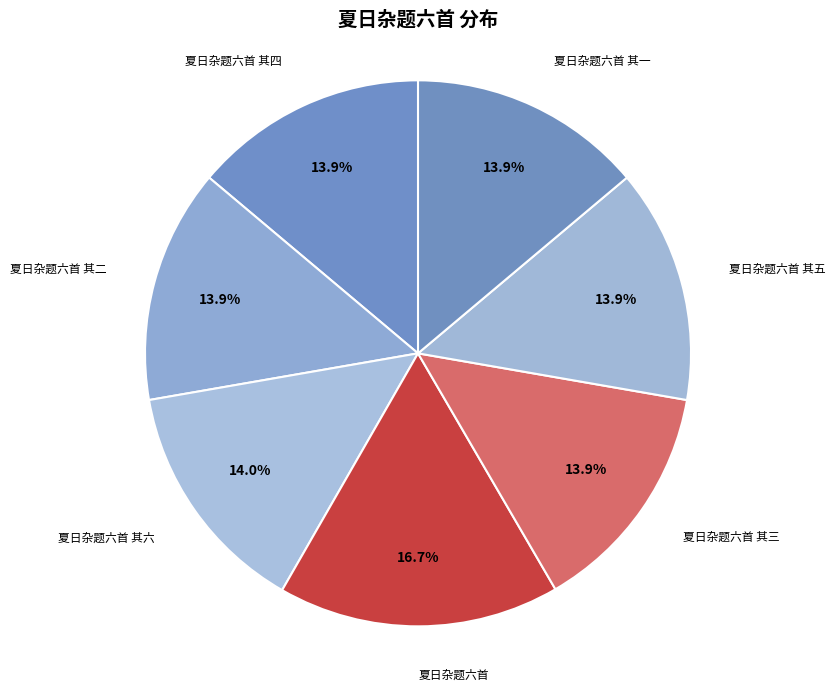

To the nearest percent, what is the difference between the 夏日杂题六首 其二 and 夏日杂题六首 slice percentages?

3%